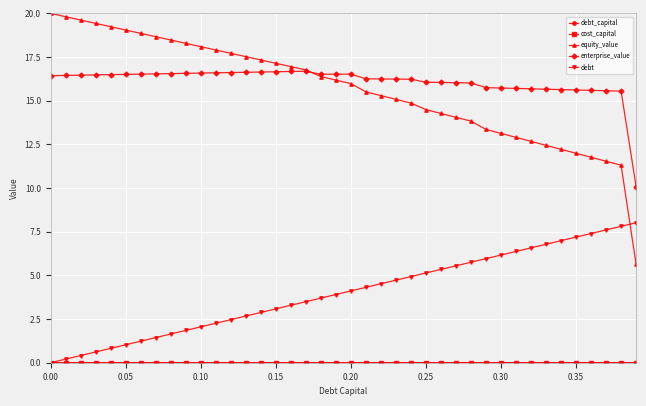

What is the greatest value displayed?

20.0